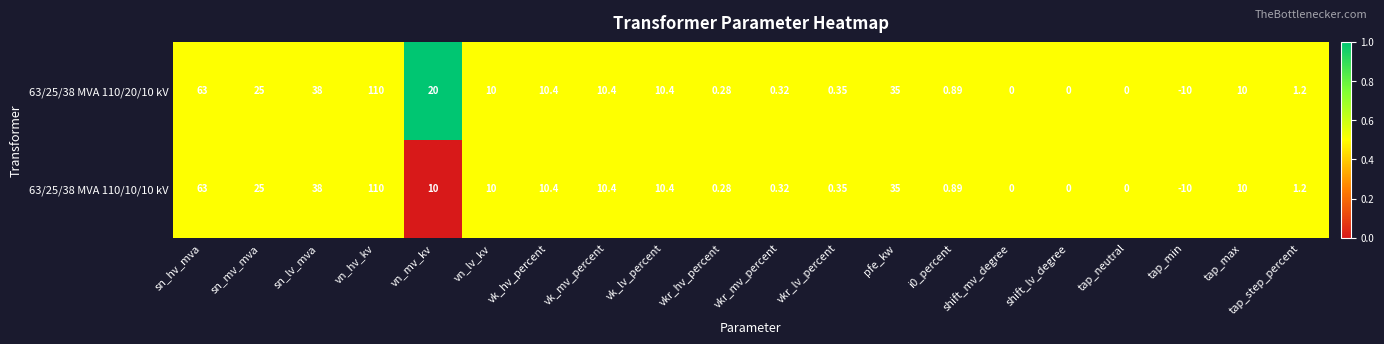

How many distinct data groups are displayed?

2